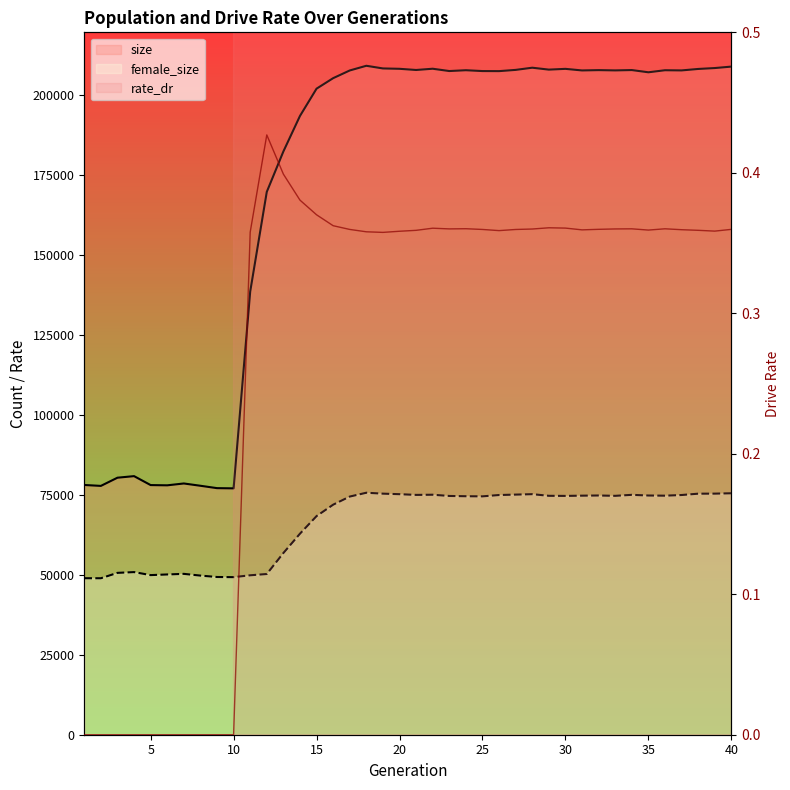

What is the value of the female_size point at the 38th from the left?

75401.0